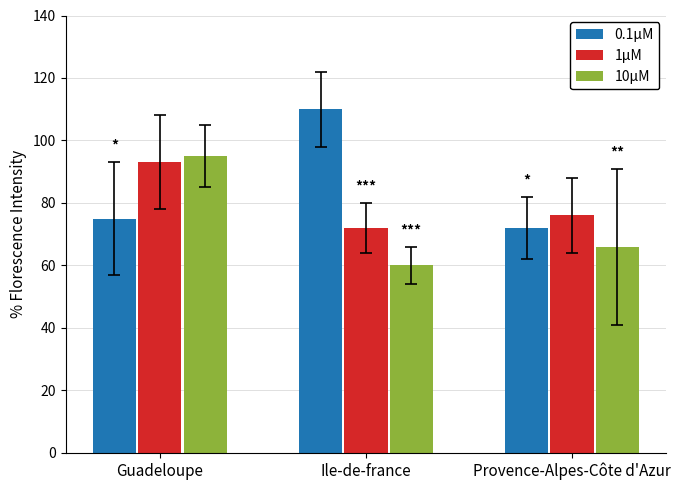

Rank the series by their maximum value, from highest to lowest.

0.1μM, 10μM, 1μM